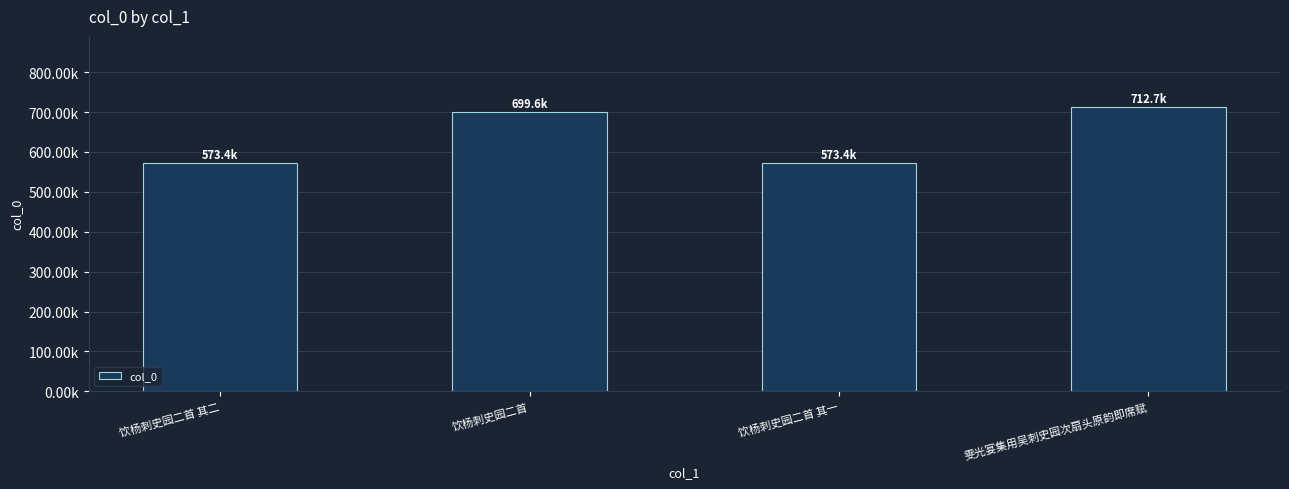

What value does the data have at 雯光宴集用吴刺史园次扇头原韵即席赋?

712651